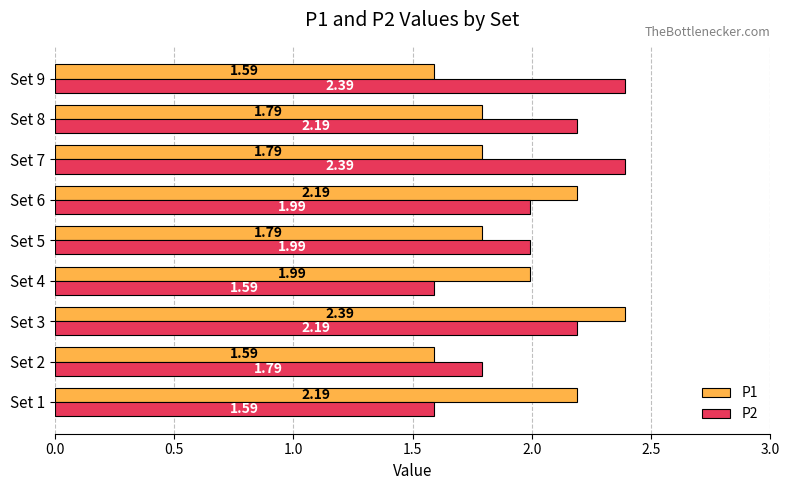

What is the difference between the second highest and minimum values in the P1 series?

0.6